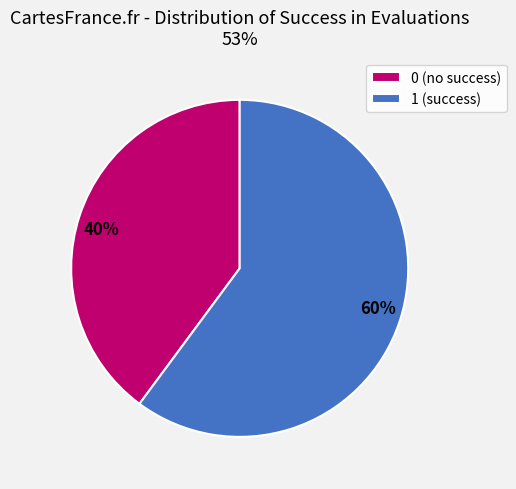

What is the majority slice?

1